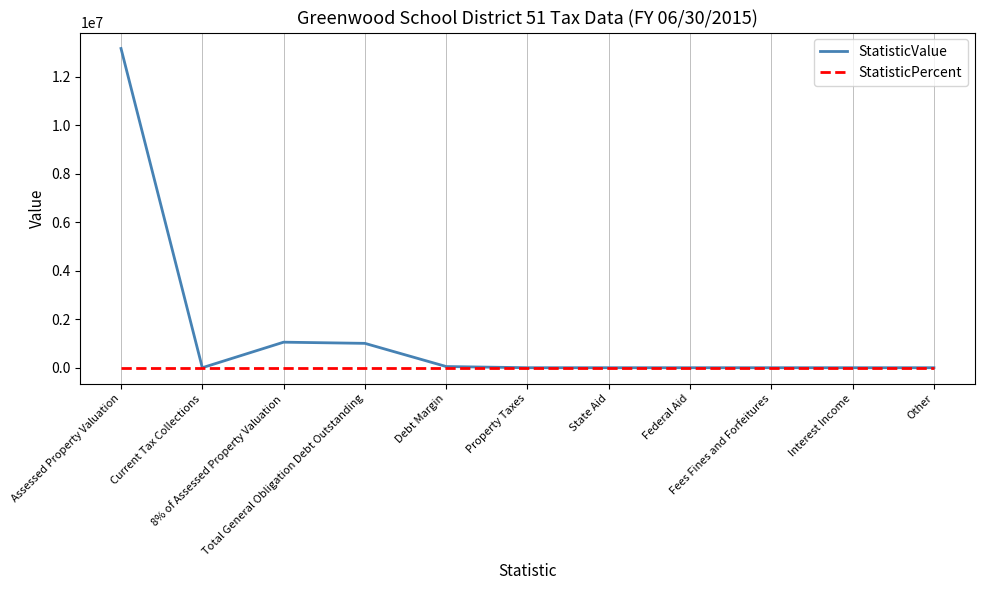

What is the maximum value shown in the chart?

13163422.0